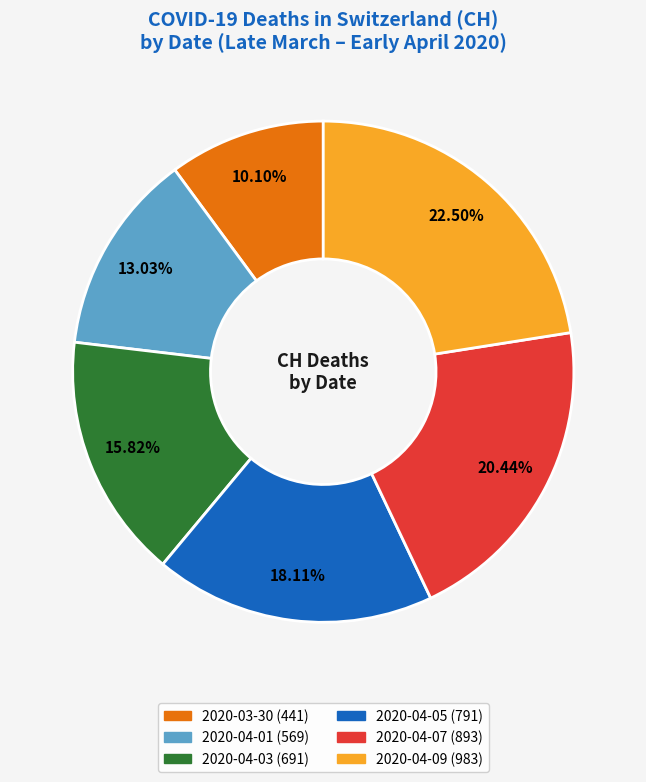

Is there any slice that represents more than half of the pie?

No